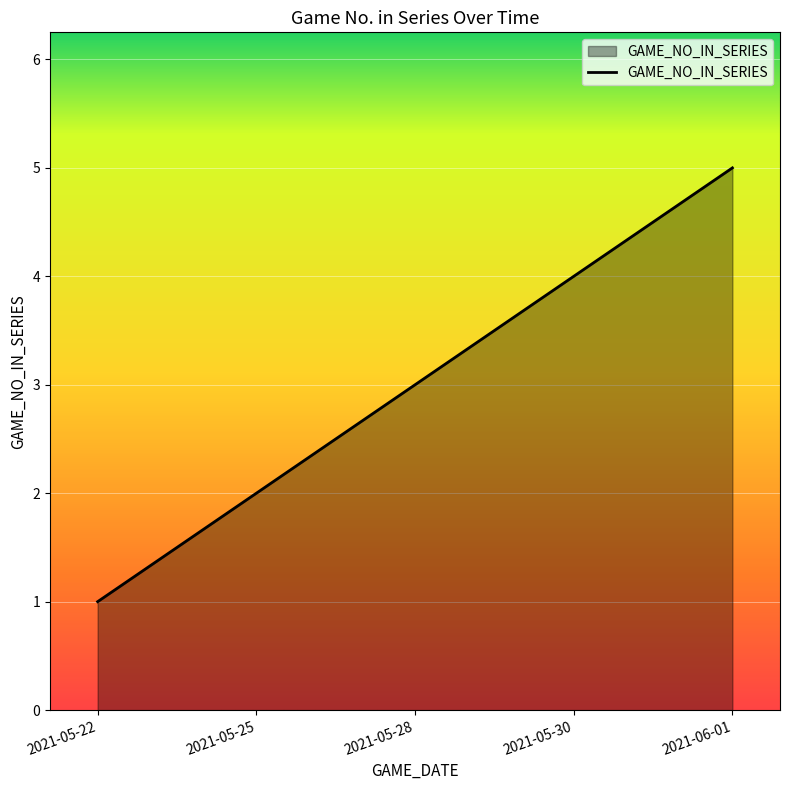

Rank the categories by value from highest to lowest.

2021-06-01, 2021-05-30, 2021-05-28, 2021-05-25, 2021-05-22